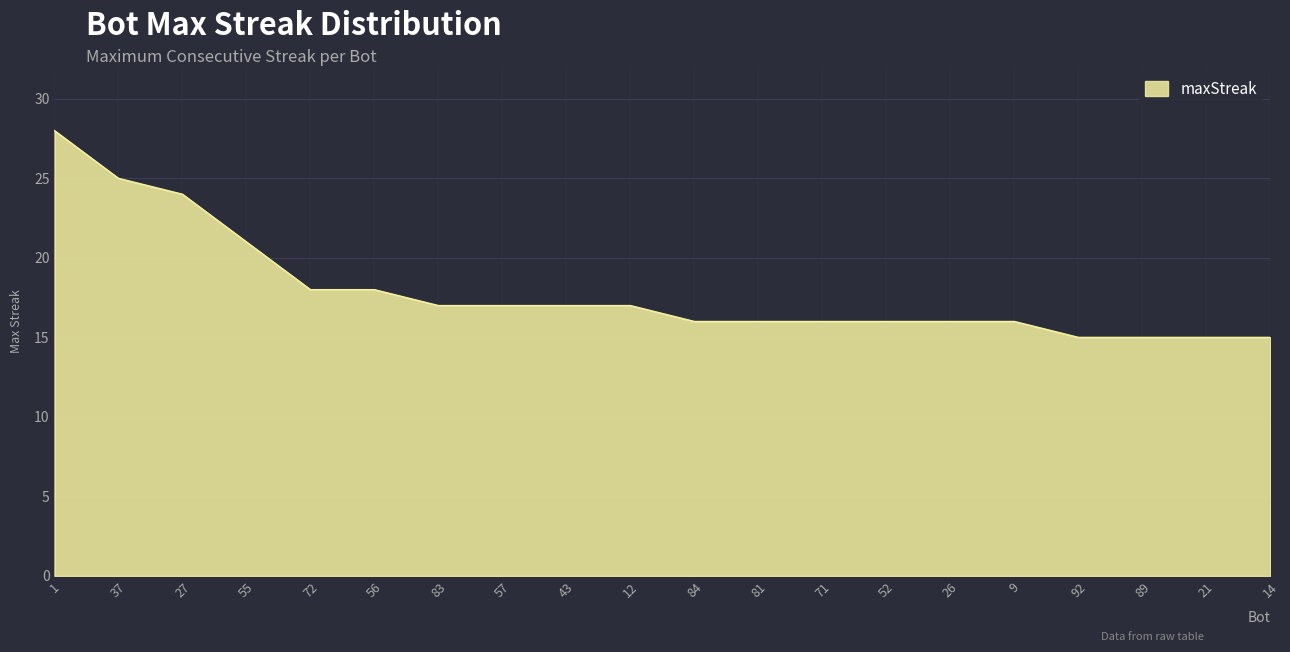

The chart shows a value of 21 at 52. True or false?

False